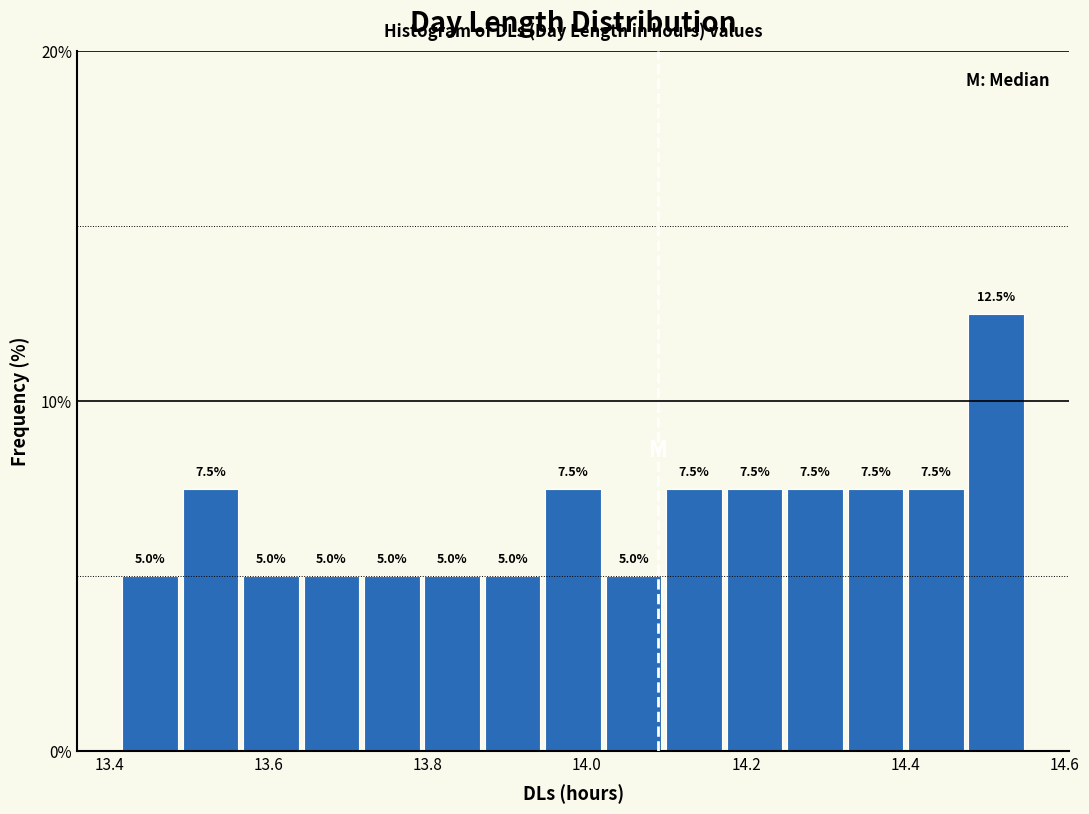

Read against the x-axis, roughly where is the centre of the tallest bar?

14.52